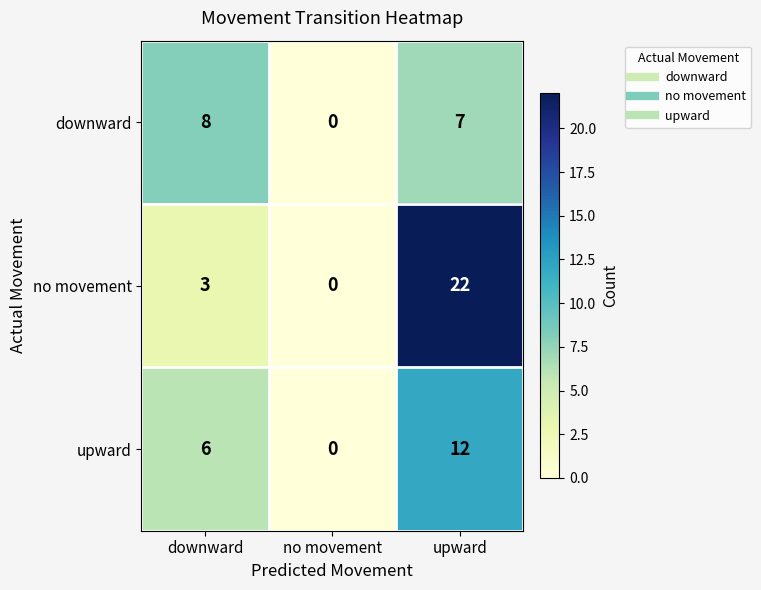

What is the spread (max minus min) of values at upward?

15